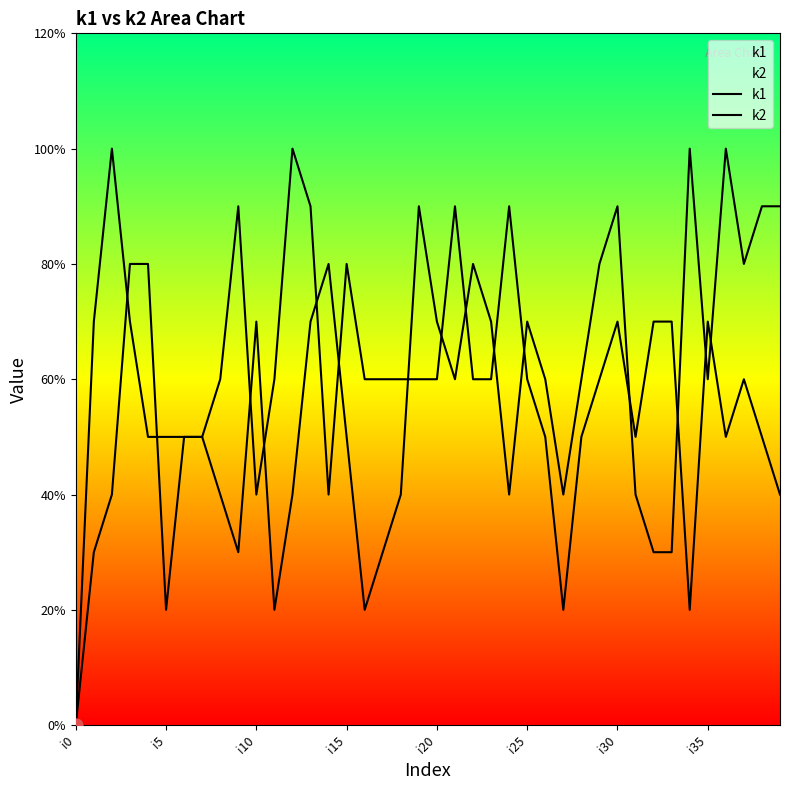

What are all the series names shown in the legend?

k1, k2